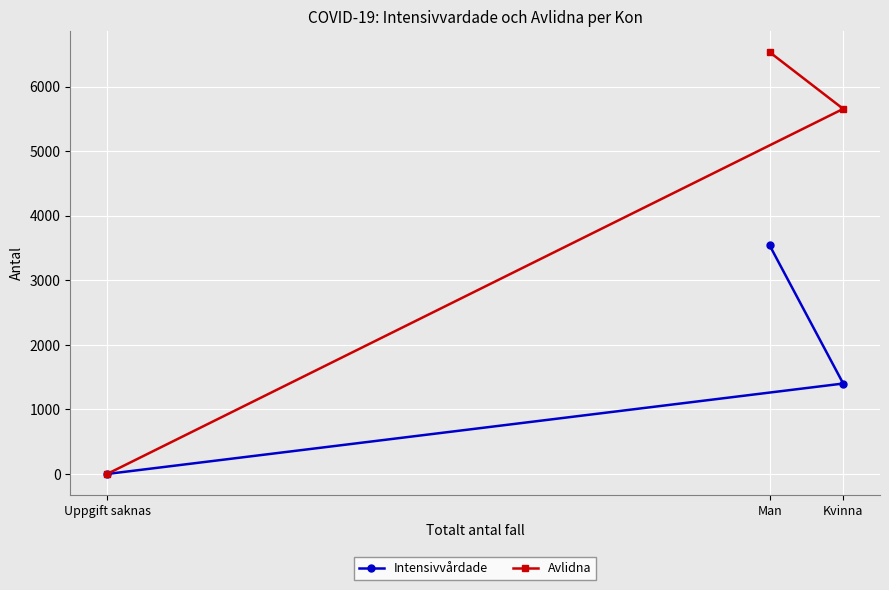

What is the average value of the Avlidna series?

4063